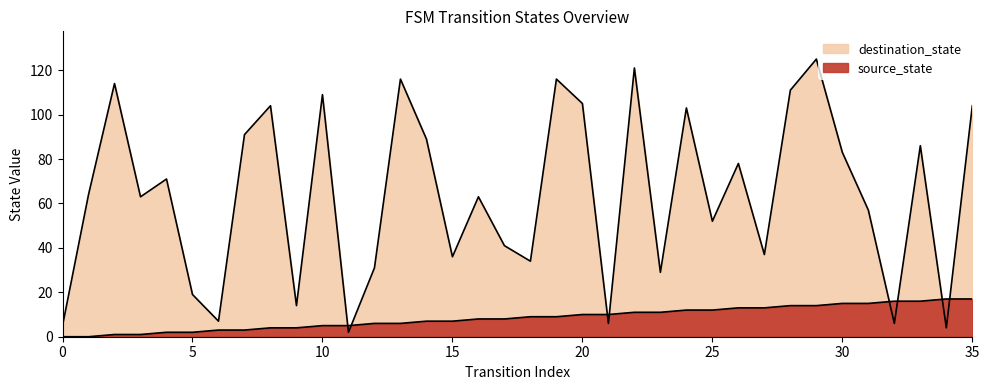

Does the chart have visible grid lines?

No